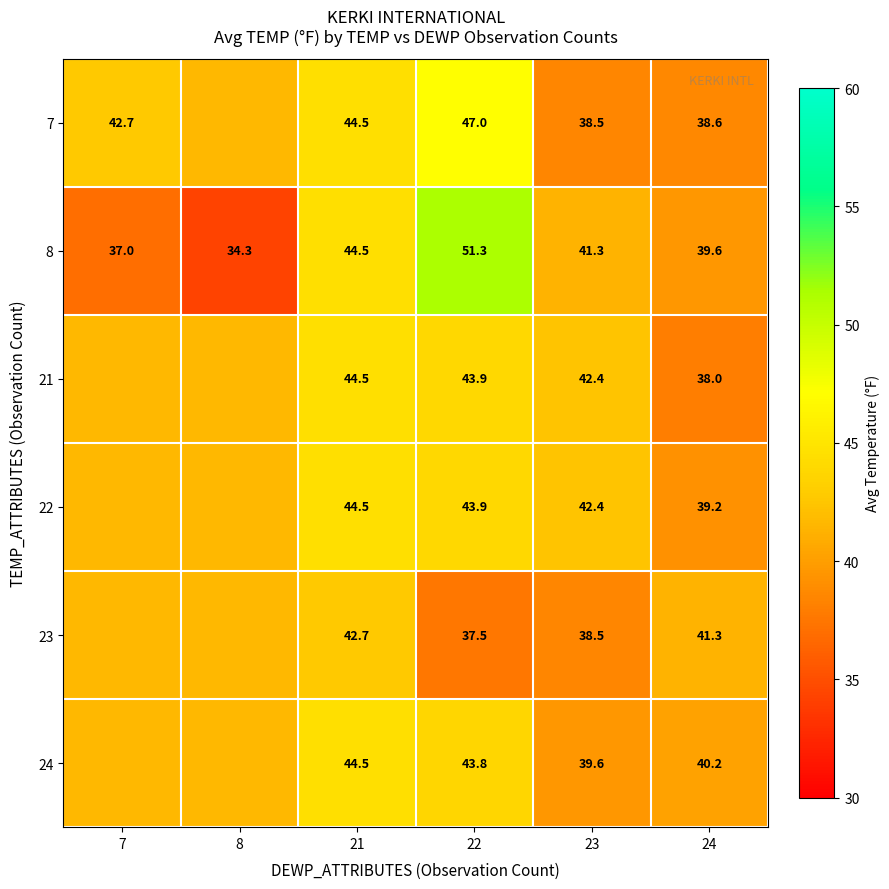

How many data points does each series have?

6